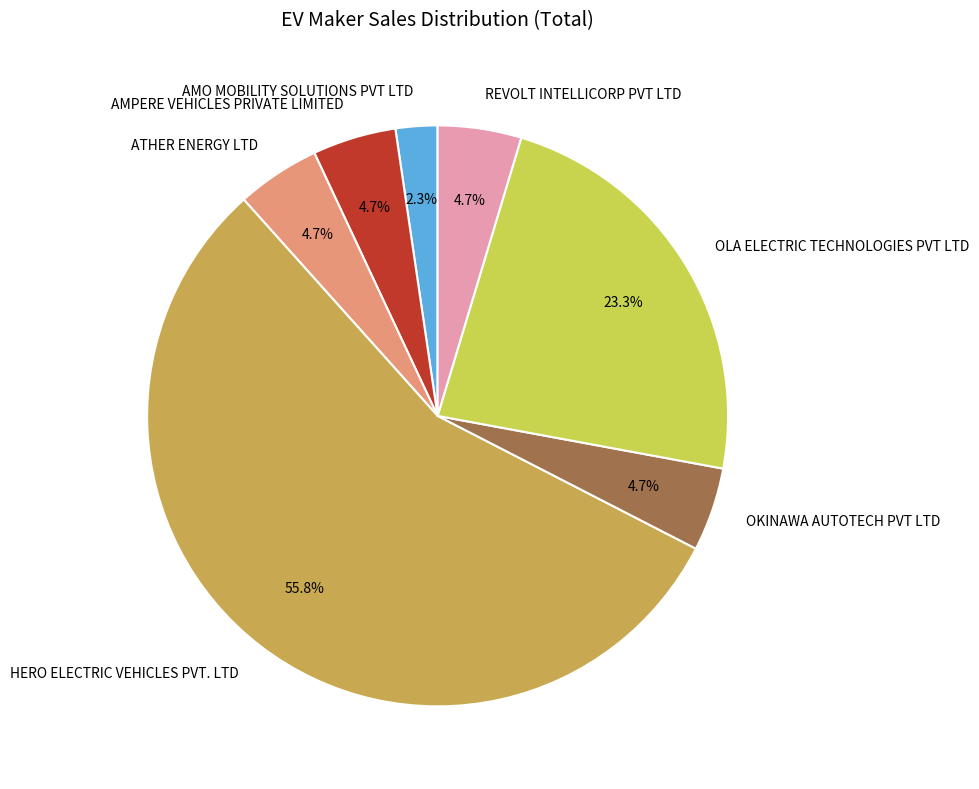

True or false: HERO ELECTRIC VEHICLES PVT. LTD accounts for 56% of the total.

True